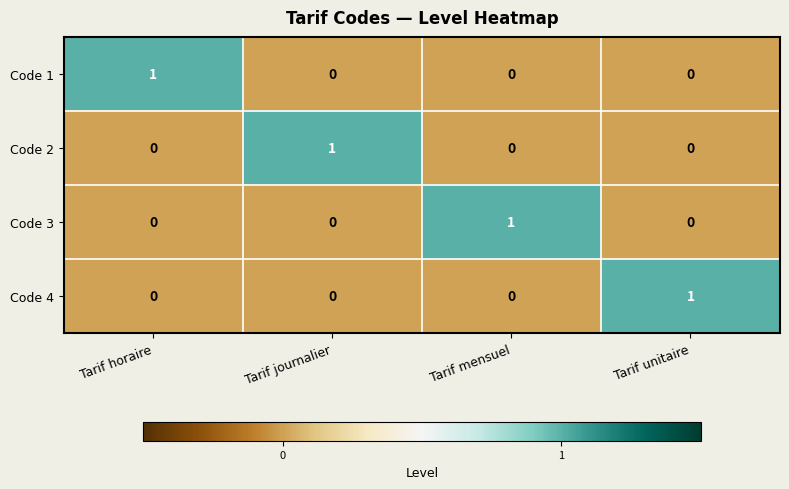

Reading left to right, extract all data points from this chart.

Code 1: 1	0	0	0
Code 2: 0	1	0	0
Code 3: 0	0	1	0
Code 4: 0	0	0	1